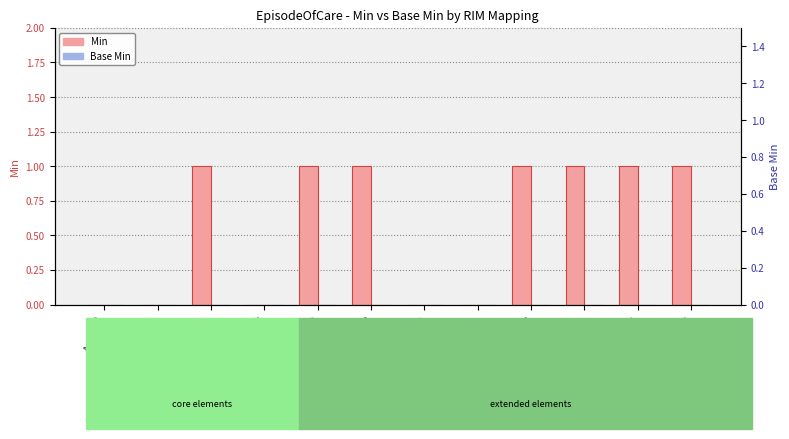

Which series has the largest total across all categories?

Min